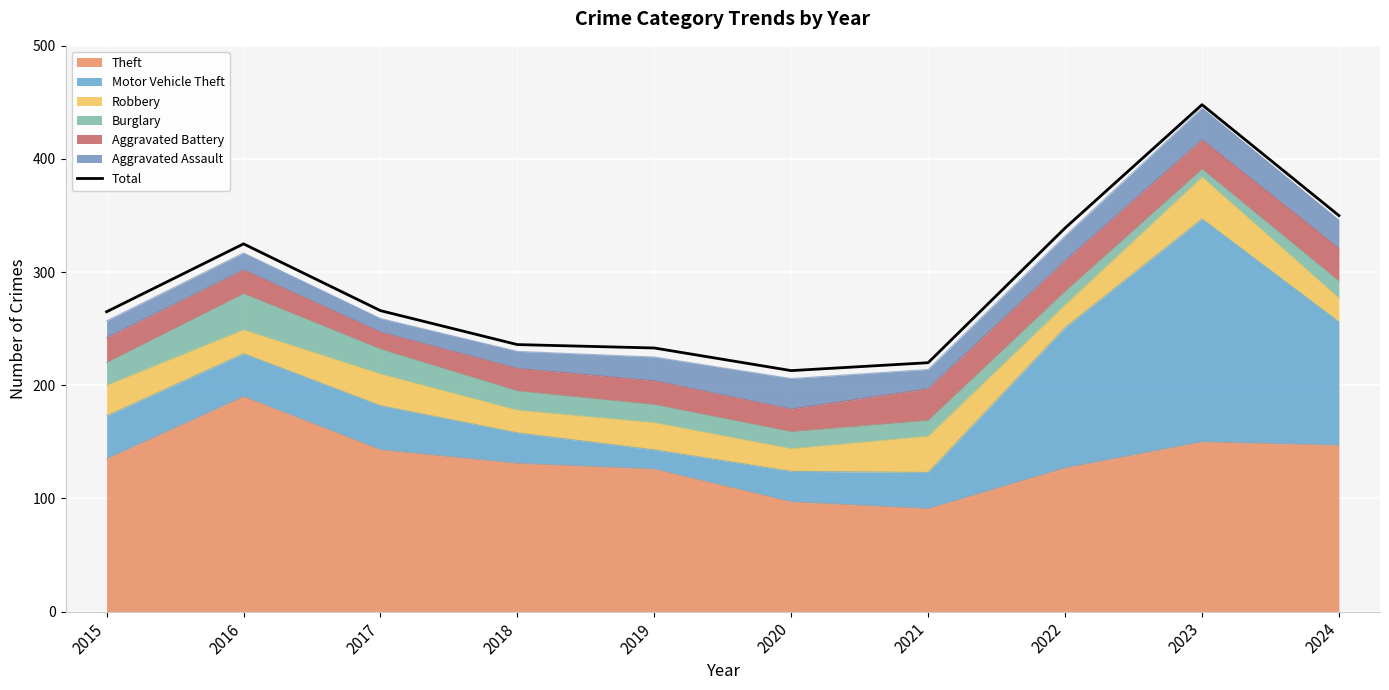

The value at 2018 is 348. True or false?

False